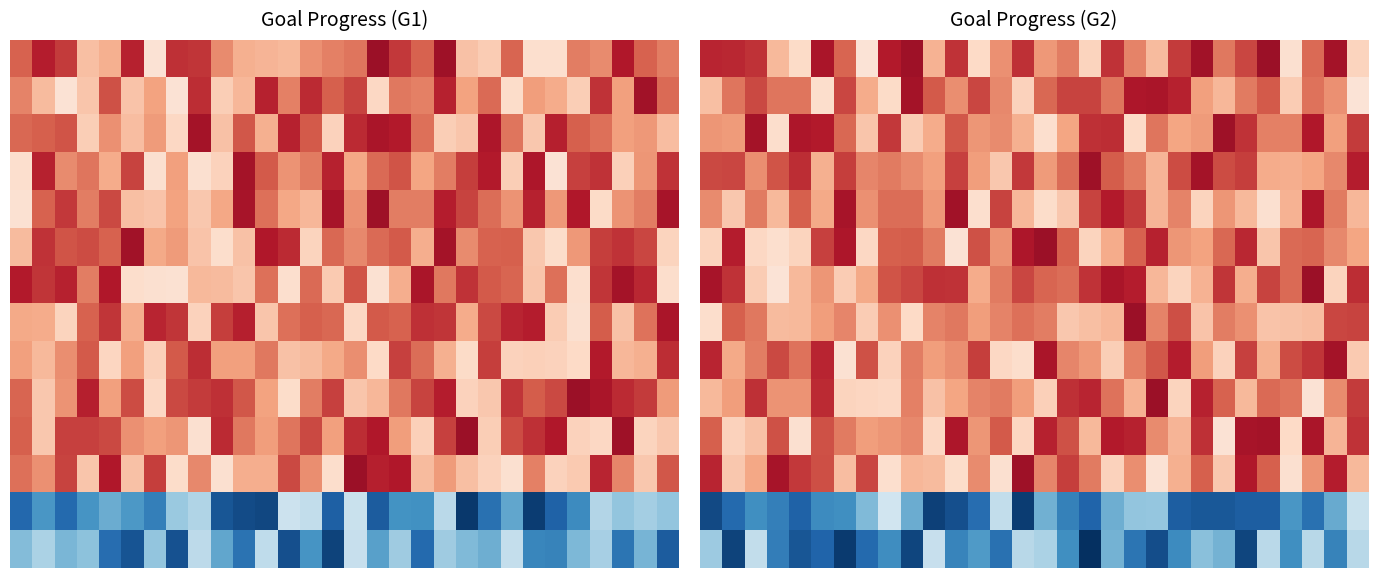

What is the spread (max minus min) of values at 20?

0.9